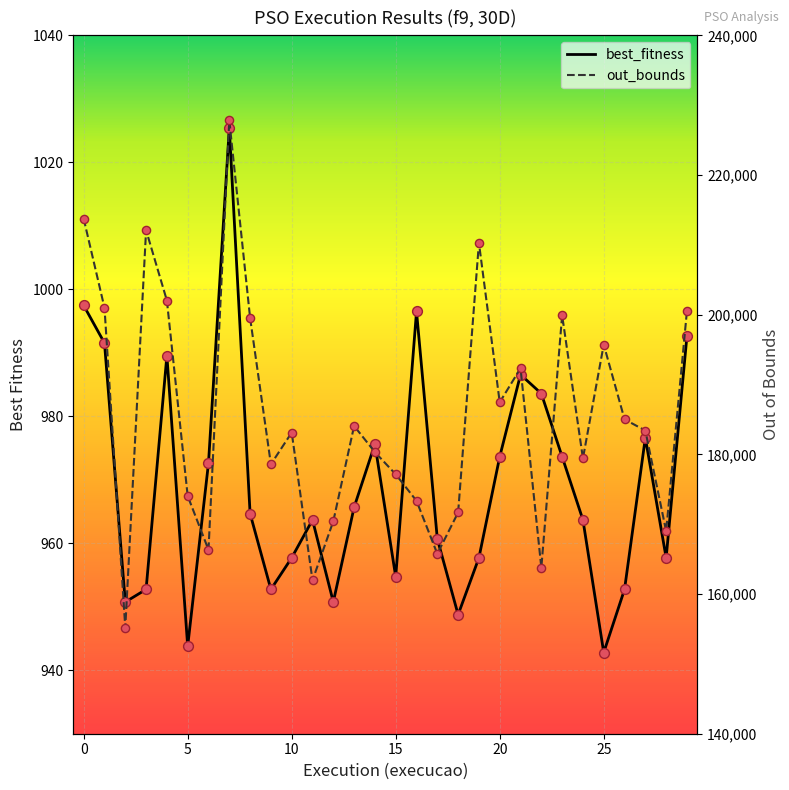

At how many categories does at least one series exceed 34029?

30